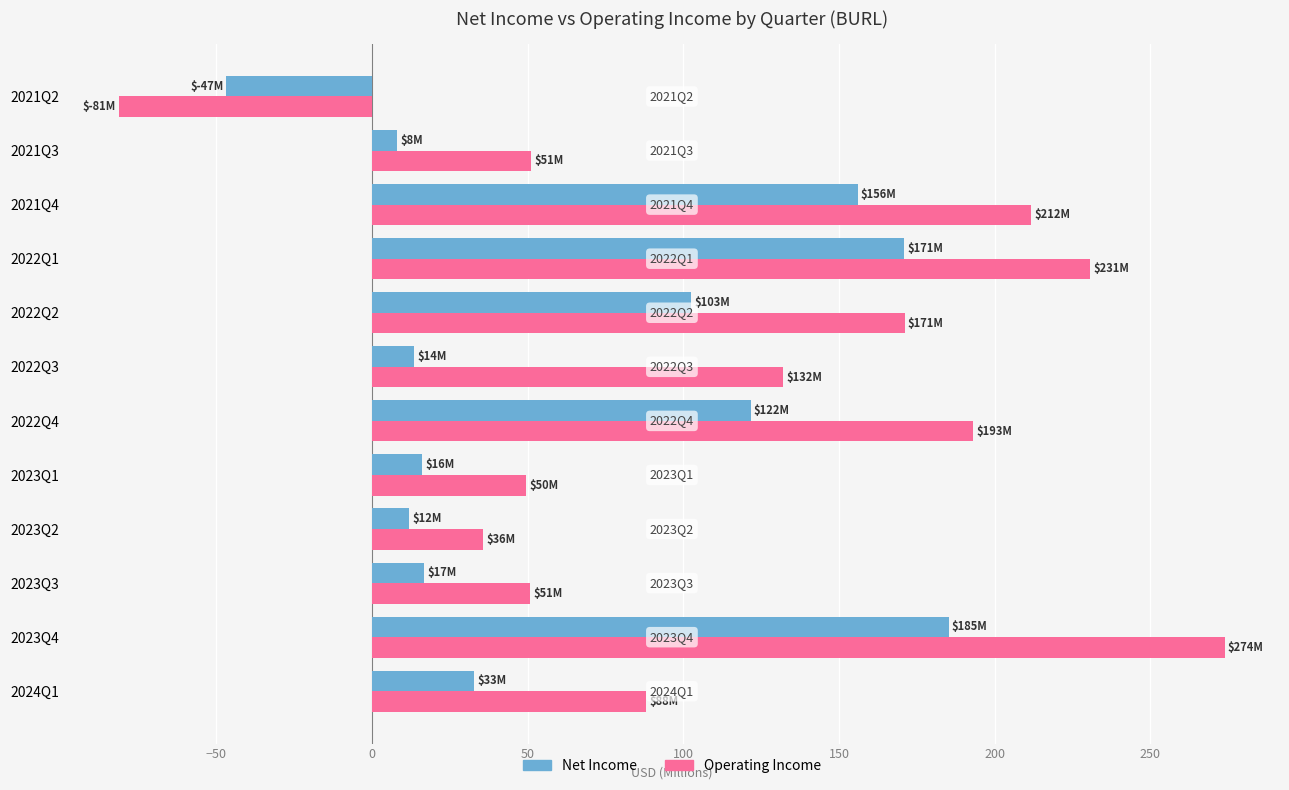

The value of Net Income at 2023Q2 is 12.0. True or false?

True